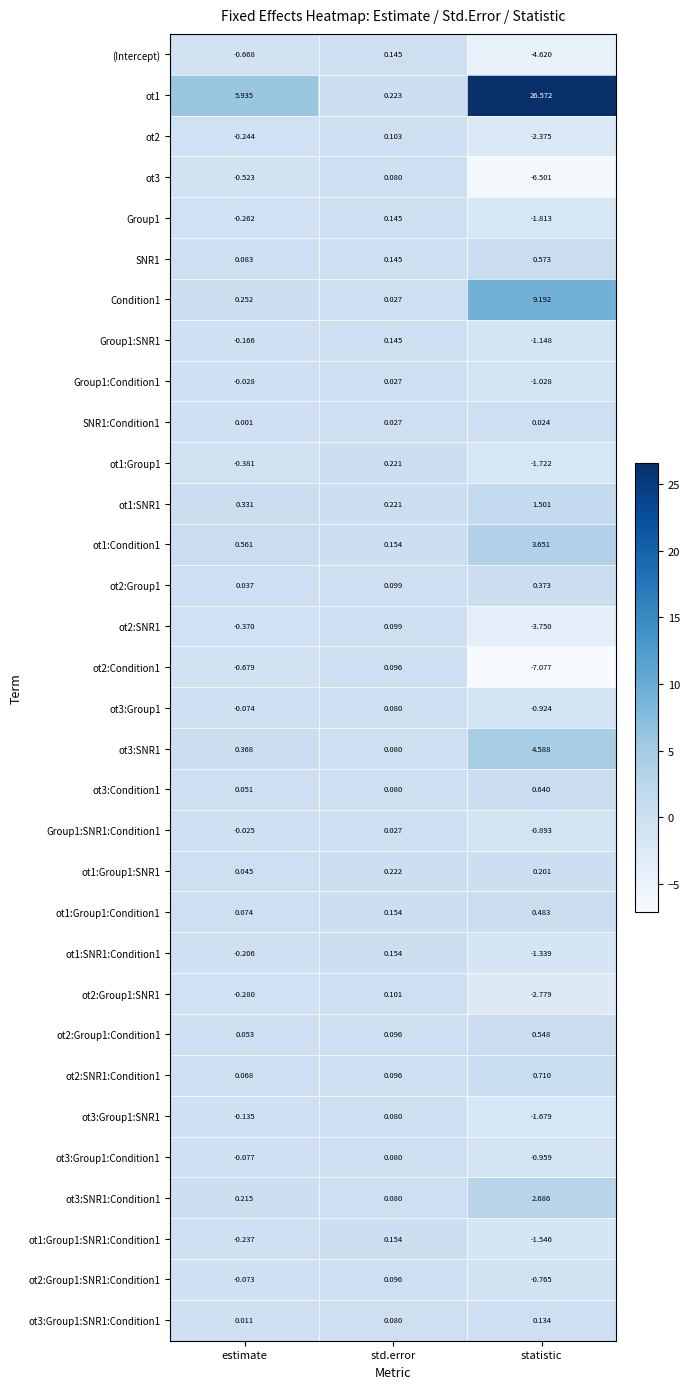

At statistic, list the series in order from smallest to largest.

ot2:Condition1, ot3, (Intercept), ot2:SNR1, ot2:Group1:SNR1, ot2, Group1, ot1:Group1, ot3:Group1:SNR1, ot1:Group1:SNR1:Condition1, ot1:SNR1:Condition1, Group1:SNR1, Group1:Condition1, ot3:Group1:Condition1, ot3:Group1, Group1:SNR1:Condition1, ot2:Group1:SNR1:Condition1, SNR1:Condition1, ot3:Group1:SNR1:Condition1, ot1:Group1:SNR1, ot2:Group1, ot1:Group1:Condition1, ot2:Group1:Condition1, SNR1, ot3:Condition1, ot2:SNR1:Condition1, ot1:SNR1, ot3:SNR1:Condition1, ot1:Condition1, ot3:SNR1, Condition1, ot1